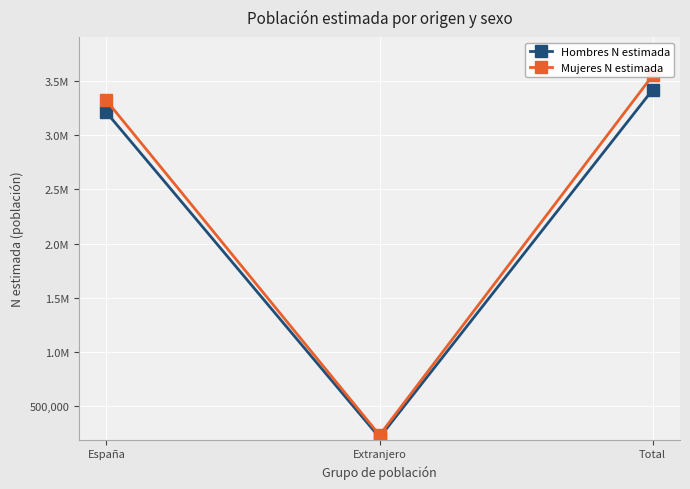

At which category is the sum across all series the highest?

Total